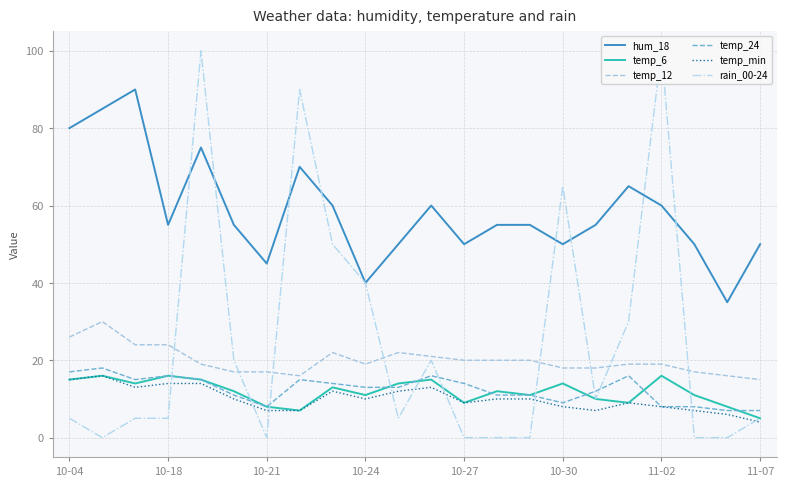

True or false: temp_min and temp_12 intersect in this chart.

False